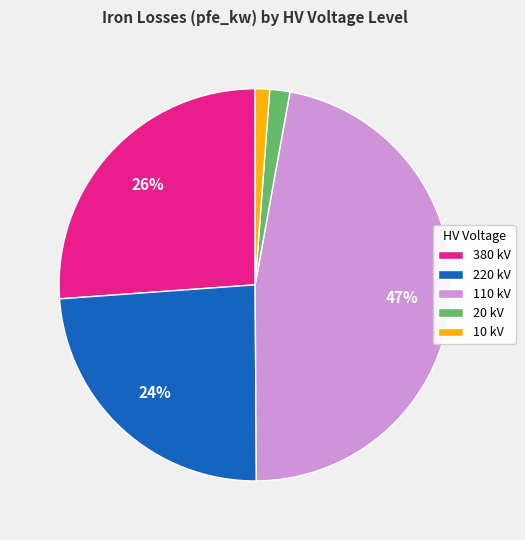

What is the largest slice in the pie chart?

110 kV